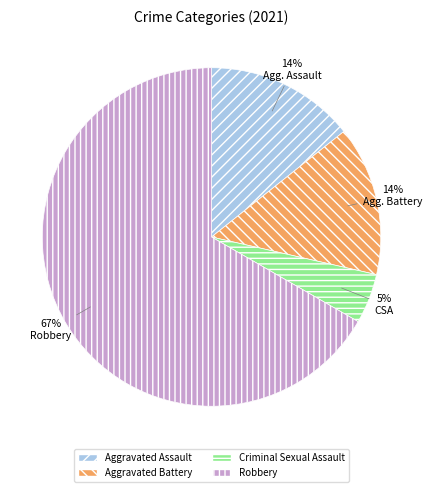

Is it true that Robbery is 67% of the pie?

True